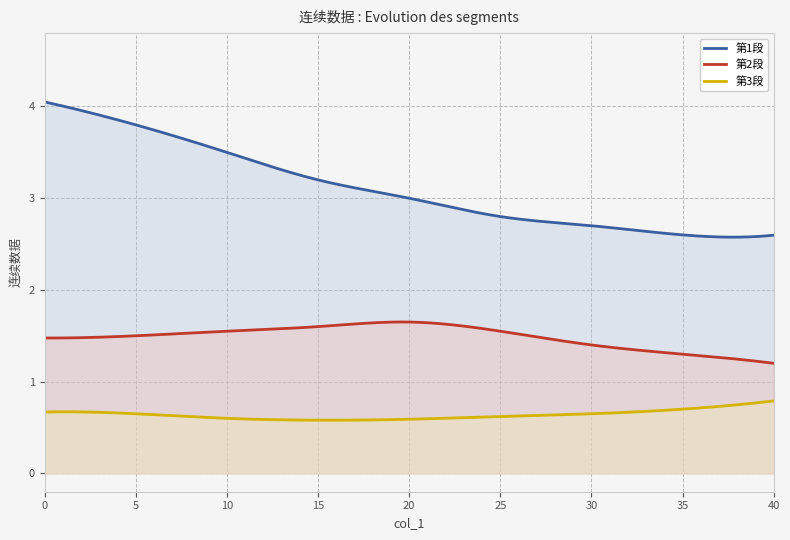

What is the sum of all 第2段 values?

446.0